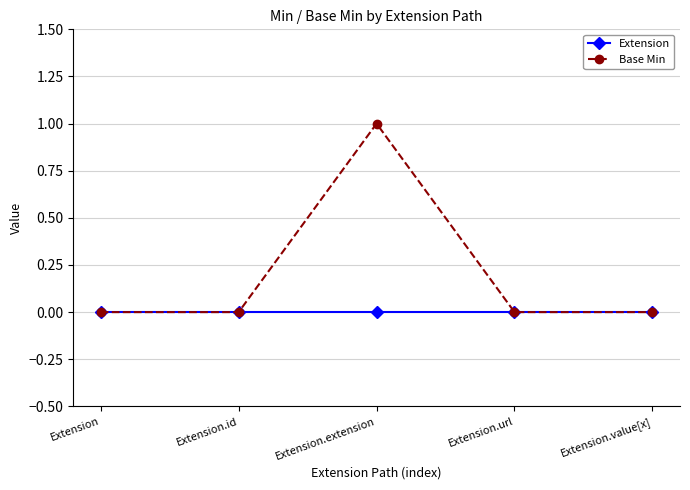

What position from the left is Extension?

1